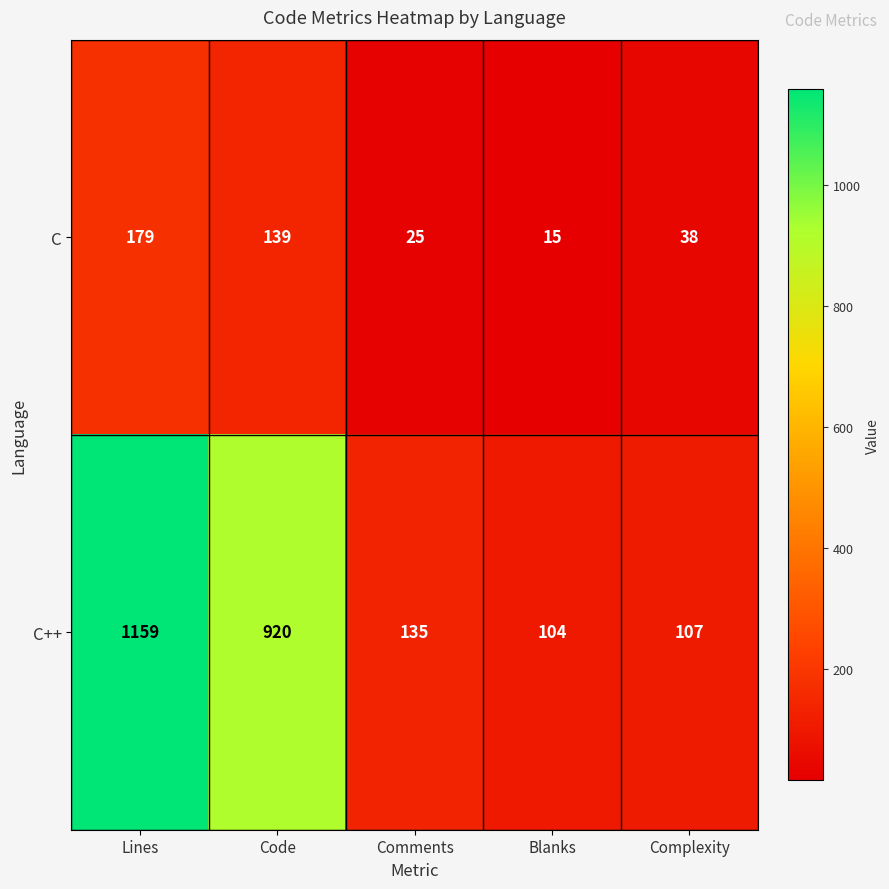

What is the minimum value for C?

15